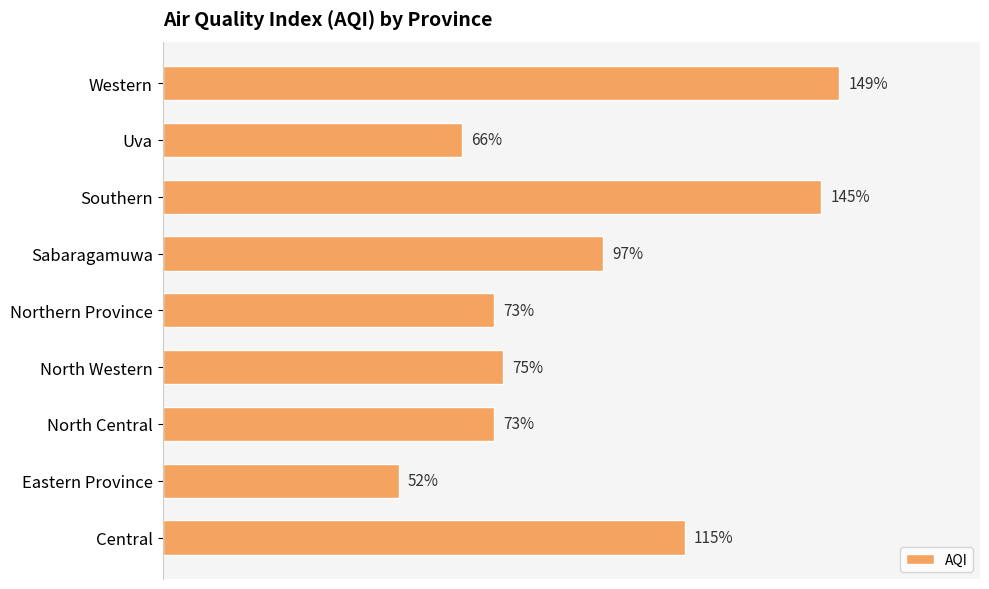

Does the chart contain stacked bars?

No